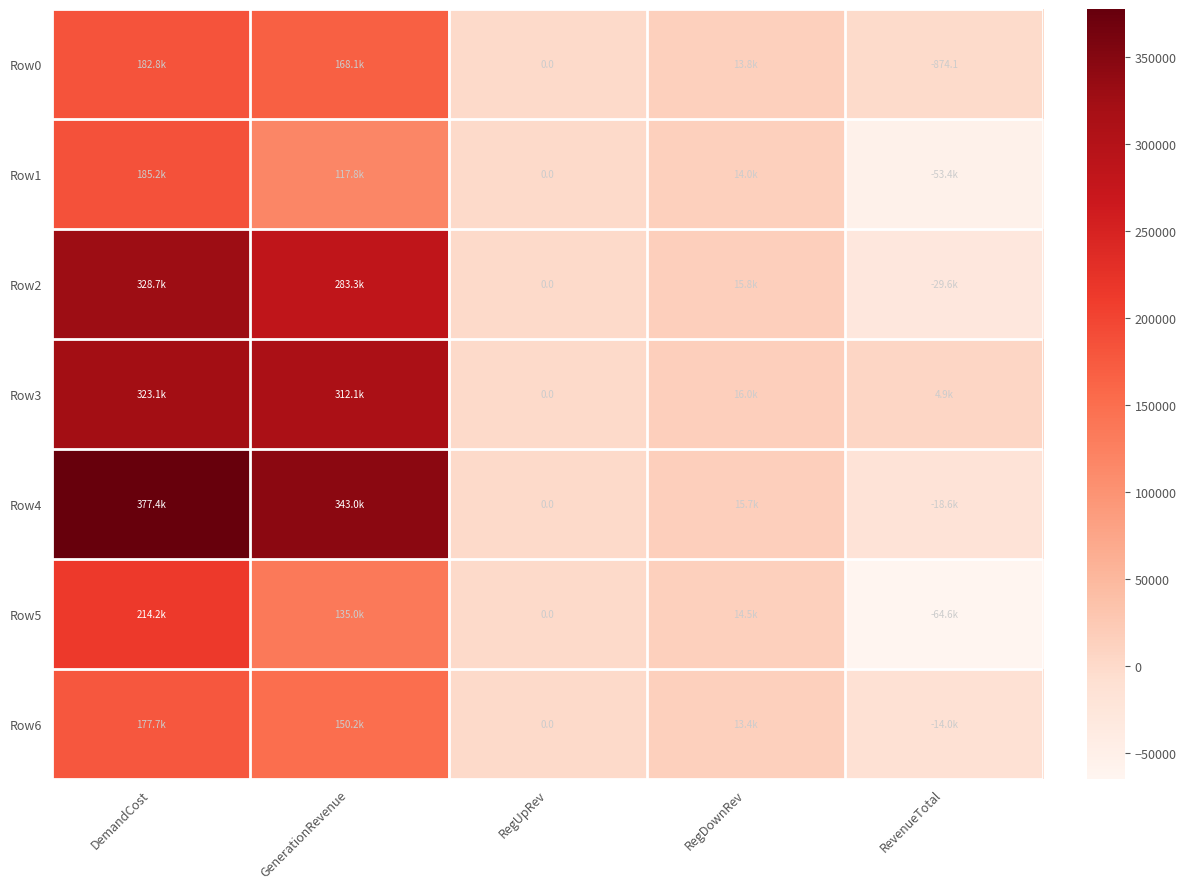

Read the Row1 value at RegDownRev.

13972.5